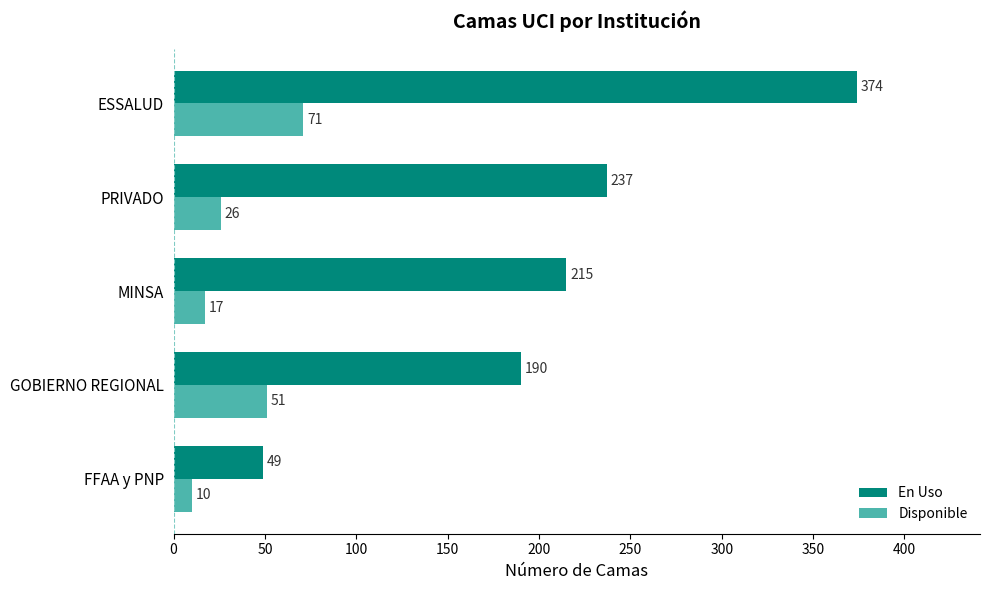

At how many categories does at least one series exceed 48?

5